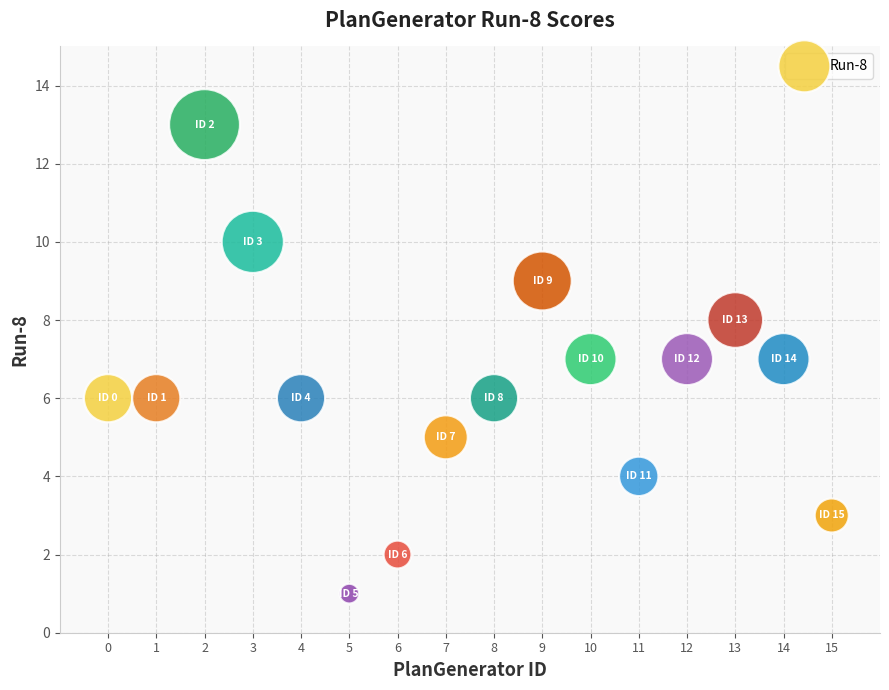

What is the range of Y values (max minus min)?

12